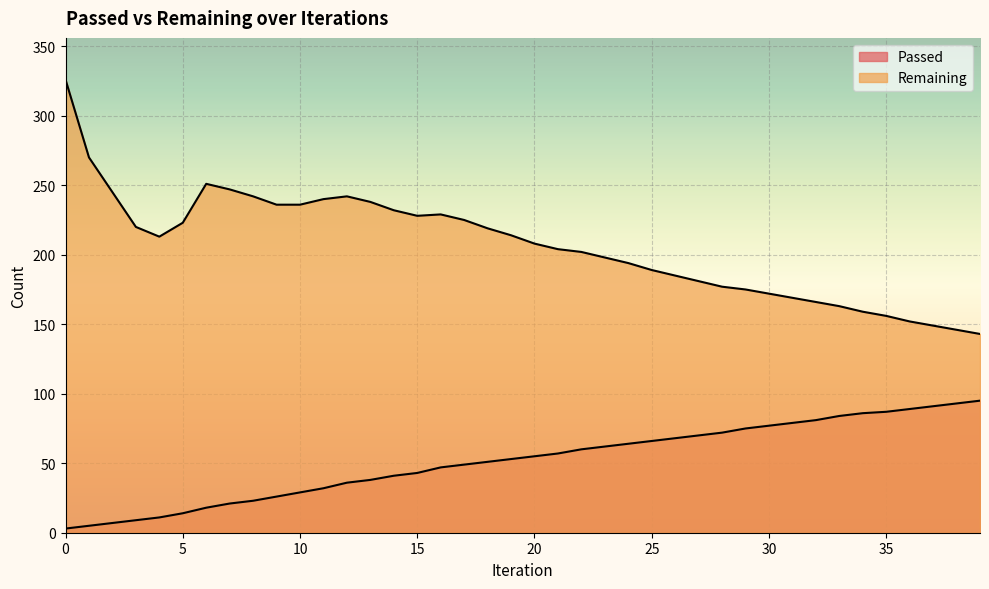

Reading left to right, extract all data points from this chart.

Passed: 3	5	7	9	11	14	18	21	23	26	29	32	36	38	41	43	47	49	51	53	55	57	60	62	64	66	68	70	72	75	77	79	81	84	86	87	89	91	93	95
Remaining: 326	270	245	220	213	223	251	247	242	236	236	240	242	238	232	228	229	225	219	214	208	204	202	198	194	189	185	181	177	175	172	169	166	163	159	156	152	149	146	143